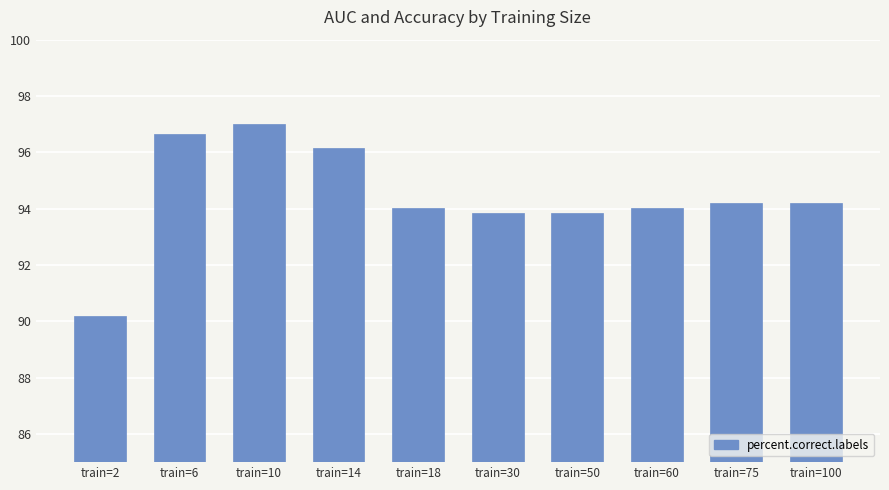

The value at train=60 is 32.3. True or false?

False